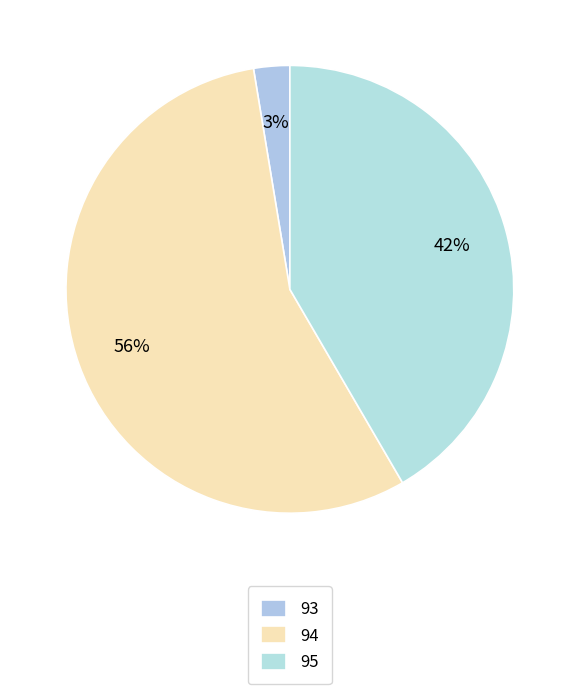

To the nearest percent, what portion does 93 represent?

3%